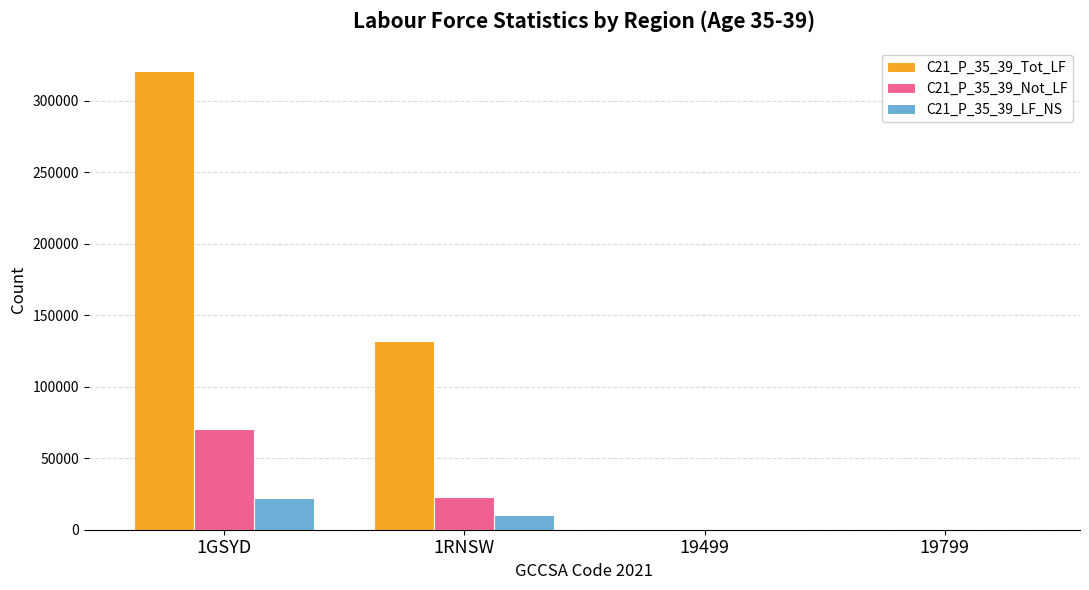

Which category has the highest value in the C21_P_35_39_LF_NS series?

1GSYD